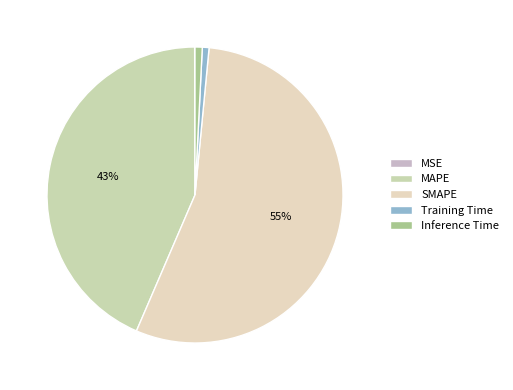

The Inference Time slice represents 11% of the pie. True or false?

False